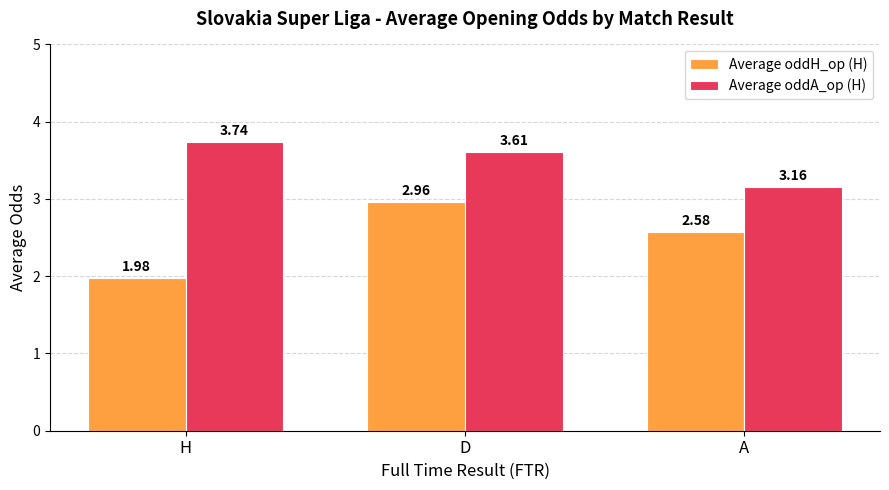

What is the difference between the Average oddA_op (H) values at D and H?

0.1